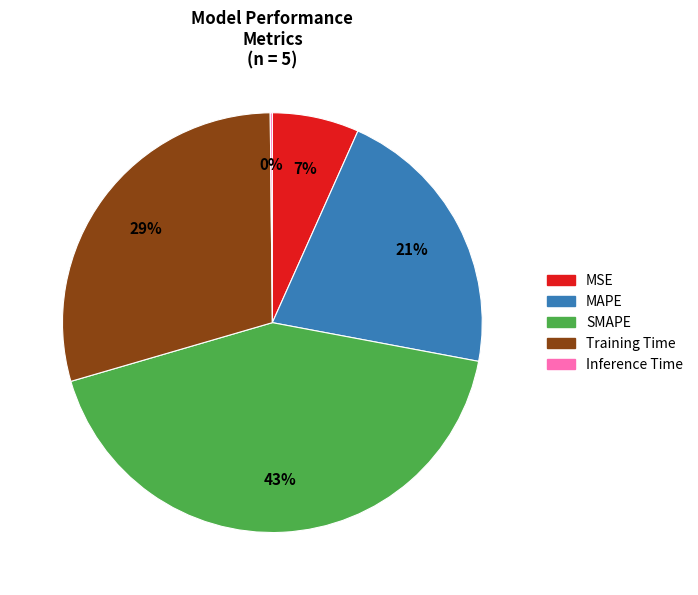

True or false: Training Time accounts for 43% of the total.

False